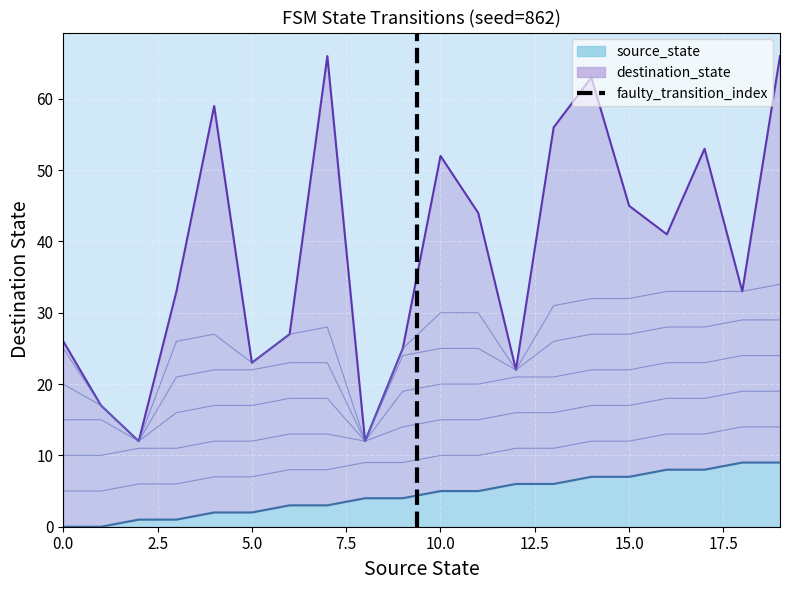

True or false: the data shows 0 at 0.0.

True